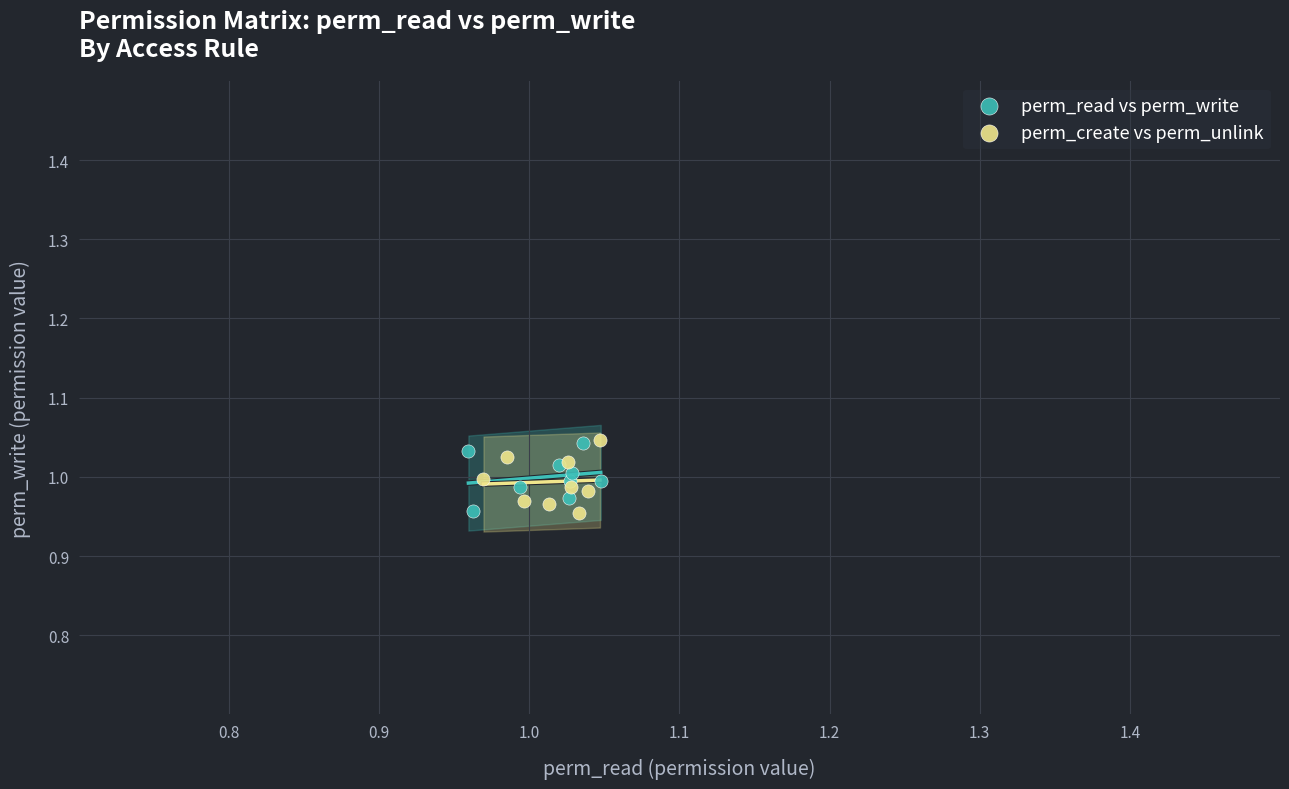

What are all the series names shown in the legend?

perm_read vs perm_write, perm_create vs perm_unlink